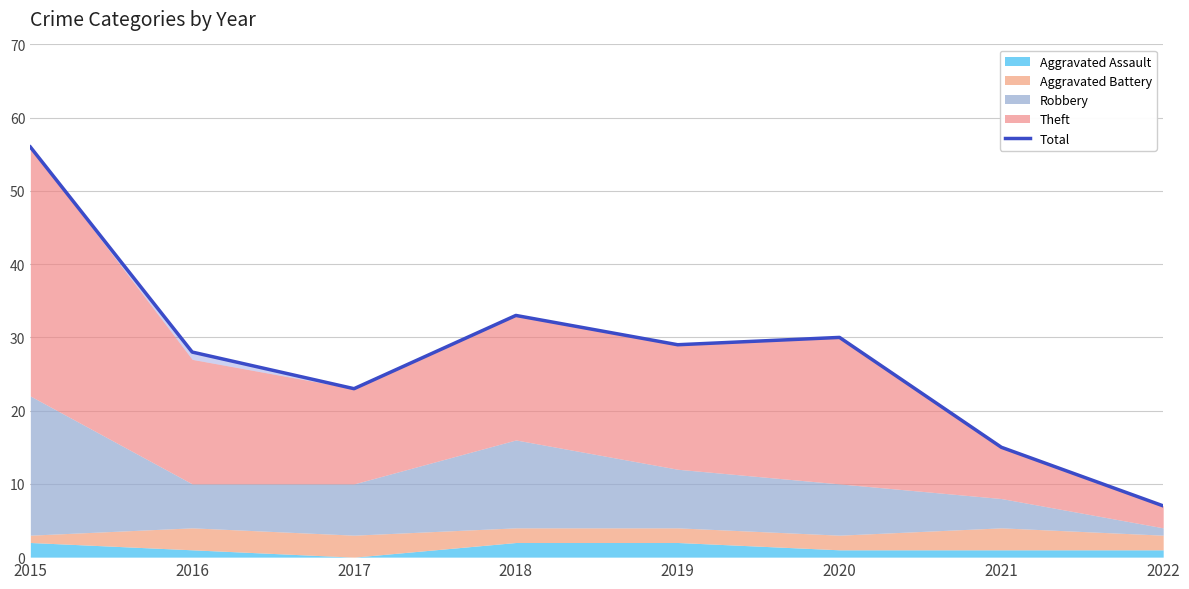

The value at 2017 is 8. True or false?

False